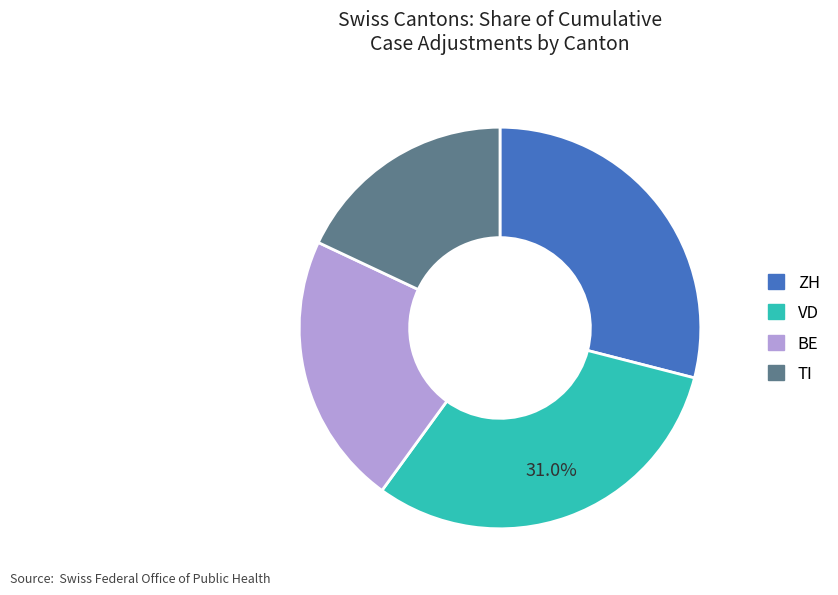

To the nearest percent, what portion does VD represent?

31%